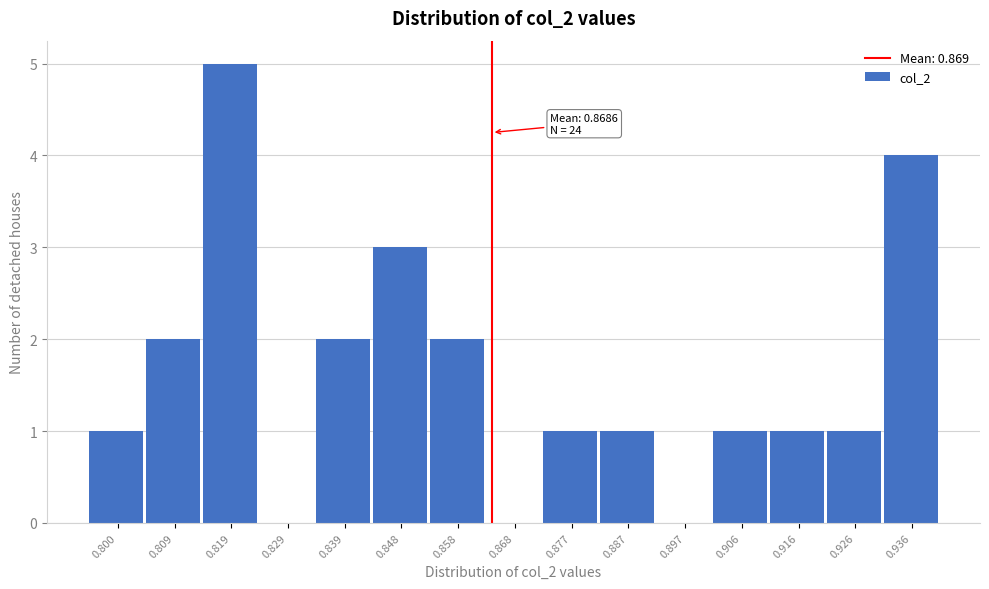

Reading left to right, list all the values displayed in this chart.

0.800=1	0.809=2	0.819=5	0.829=0	0.839=2	0.848=3	0.858=2	0.868=0	0.877=1	0.887=1	0.897=0	0.906=1	0.916=1	0.926=1	0.936=4